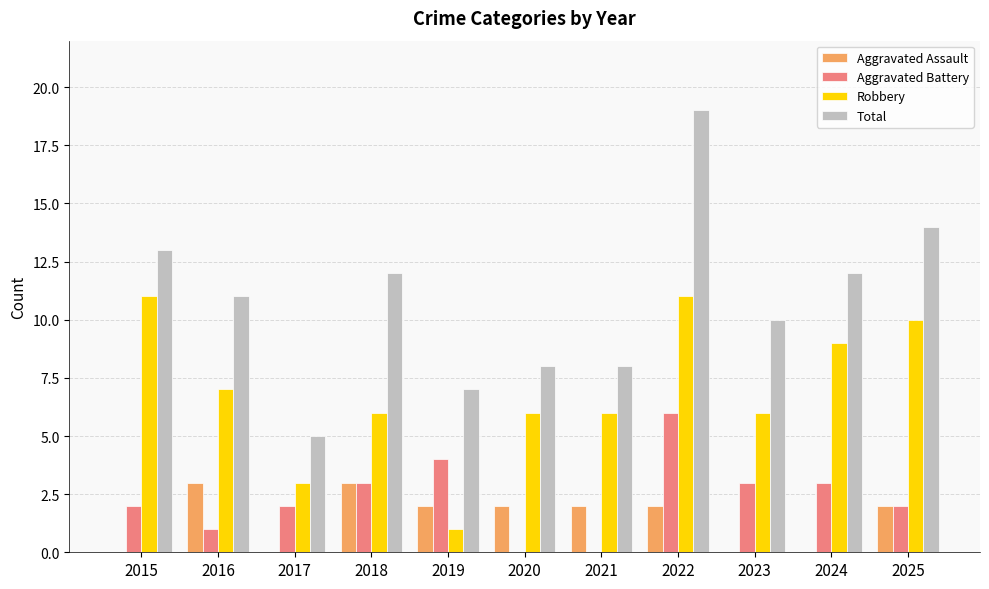

What is the sum of the Robbery values at 2023 and 2018?

12